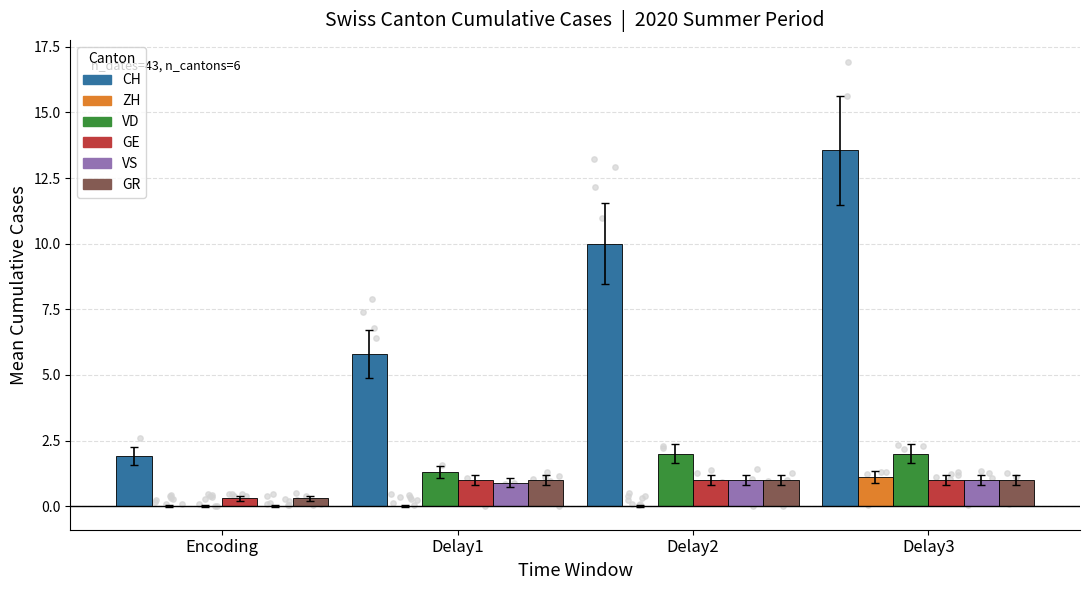

What is the total value across all series at Delay3?

19.7